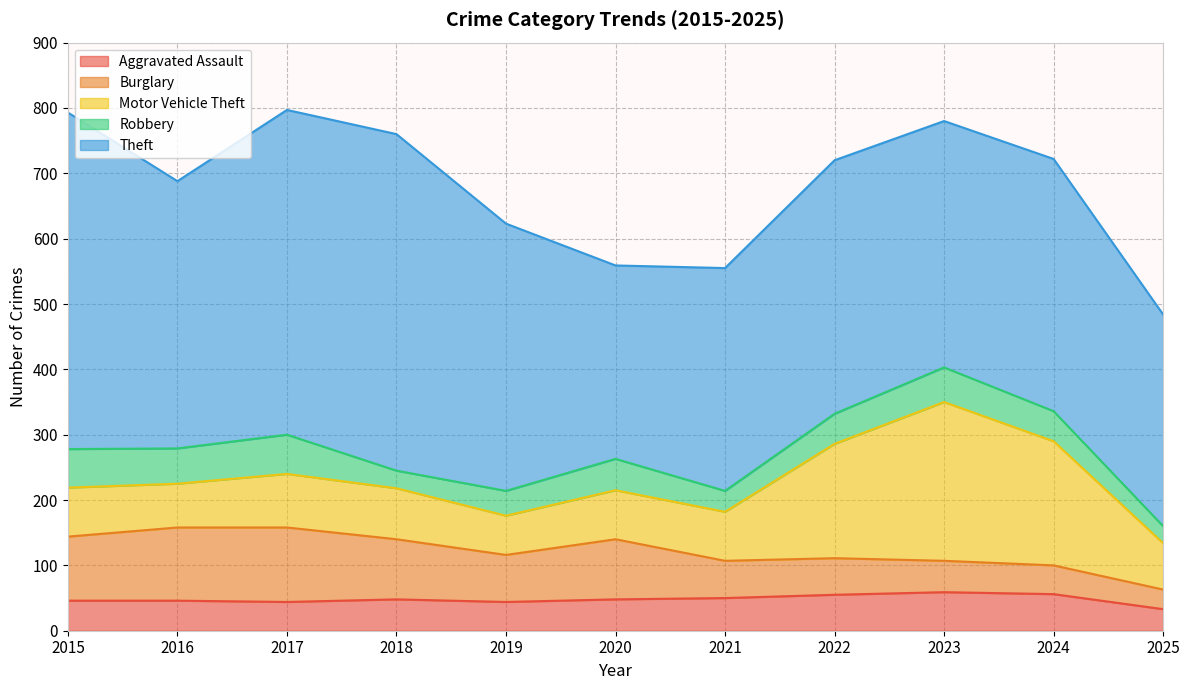

Is it true that Robbery equals 32 at 2021?

True